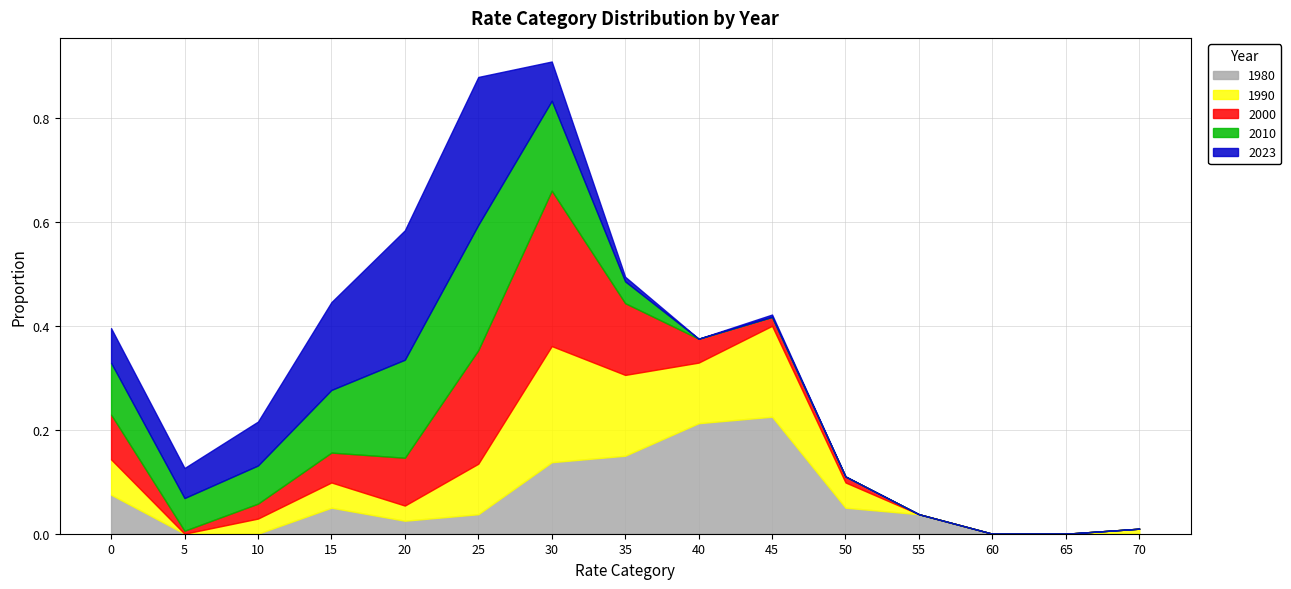

Rank the series by their maximum value, from lowest to highest.

1990, 1980, 2010, 2023, 2000